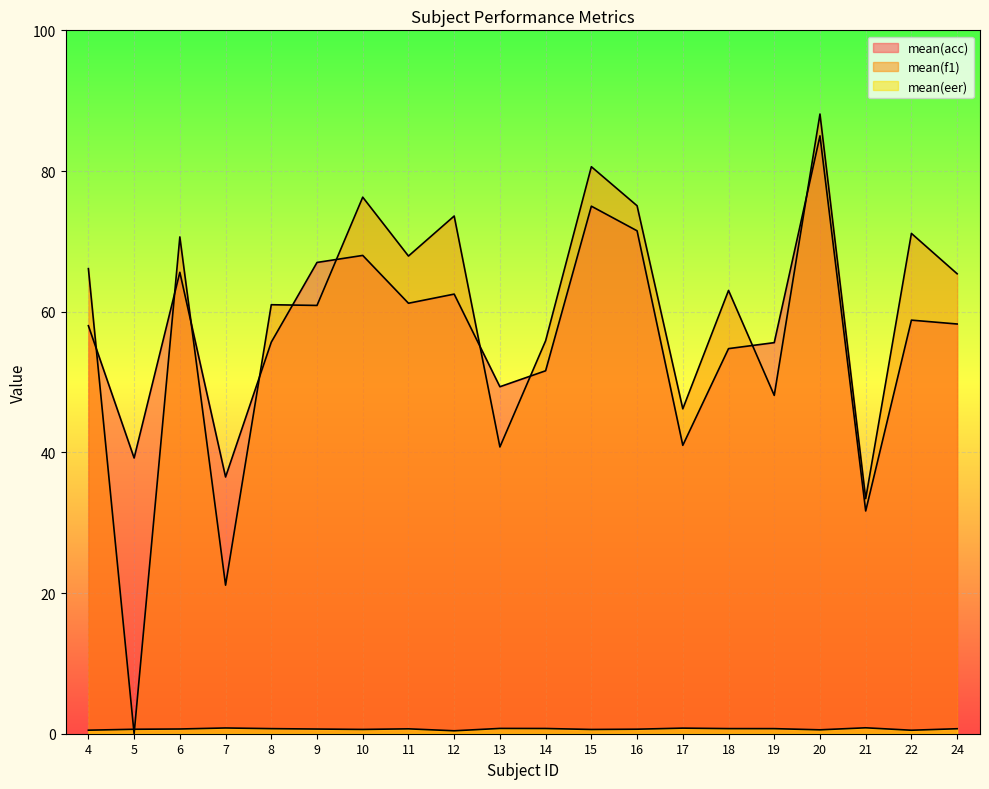

True or false: mean(acc) has more than 1 points higher than both neighbors.

True